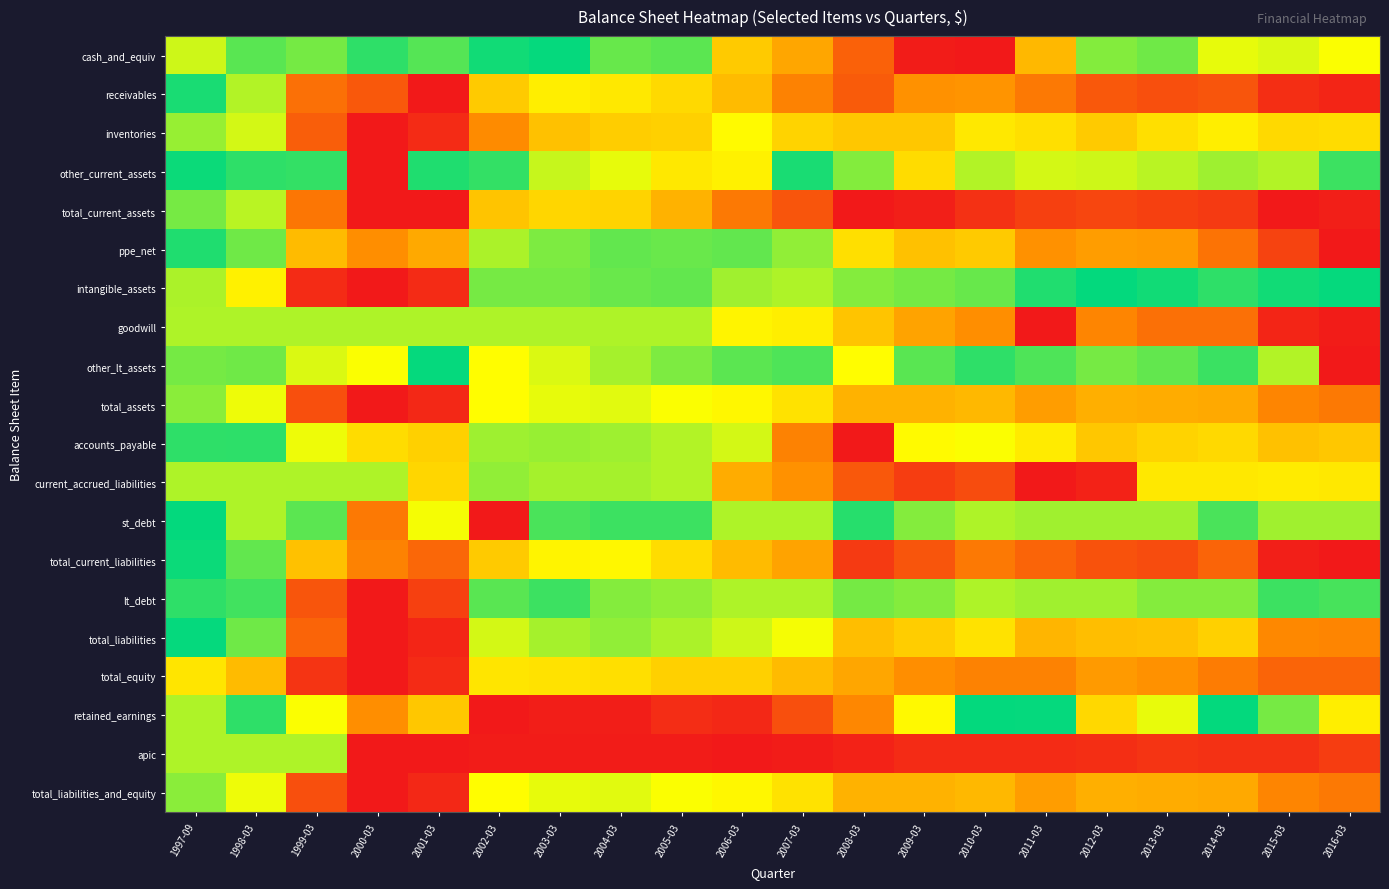

Reading right to left, extract all data points from this chart.

cash_and_equiv: 2016-03=0.4	2015-03=0.4	2014-03=0.4	2013-03=0.2	2012-03=0.3	2011-03=0.6	2010-03=1.0	2009-03=1.0	2008-03=0.8	2007-03=0.6	2006-03=0.5	2005-03=0.2	2004-03=0.0	2003-03=0.1	2002-03=0.1	2001-03=0.2	2000-03=0.1	1999-03=0.0	1998-03=0.1	1997-09=0.3
receivables: 2016-03=1.0	2015-03=0.9	2014-03=0.8	2013-03=0.9	2012-03=0.8	2011-03=0.7	2010-03=0.7	2009-03=0.7	2008-03=0.8	2007-03=0.7	2006-03=0.6	2005-03=0.5	2004-03=0.5	2003-03=0.4	2002-03=0.5	2001-03=1.0	2000-03=0.8	1999-03=0.8	1998-03=0.3	1997-09=0.1
inventories: 2016-03=0.5	2015-03=0.5	2014-03=0.4	2013-03=0.5	2012-03=0.5	2011-03=0.5	2010-03=0.5	2009-03=0.5	2008-03=0.5	2007-03=0.5	2006-03=0.4	2005-03=0.5	2004-03=0.5	2003-03=0.6	2002-03=0.7	2001-03=0.9	2000-03=1.0	1999-03=0.8	1998-03=0.3	1997-09=0.3
other_current_assets: 2016-03=0.1	2015-03=0.3	2014-03=0.3	2013-03=0.3	2012-03=0.3	2011-03=0.3	2010-03=0.3	2009-03=0.5	2008-03=0.3	2007-03=0.1	2006-03=0.4	2005-03=0.5	2004-03=0.4	2003-03=0.3	2002-03=0.2	2001-03=0.1	2000-03=1.0	1999-03=0.2	1998-03=0.1	1997-09=0.1
total_current_assets: 2016-03=1.0	2015-03=1.0	2014-03=0.9	2013-03=0.9	2012-03=0.9	2011-03=0.9	2010-03=0.9	2009-03=1.0	2008-03=1.0	2007-03=0.8	2006-03=0.7	2005-03=0.6	2004-03=0.5	2003-03=0.5	2002-03=0.6	2001-03=1.0	2000-03=1.0	1999-03=0.8	1998-03=0.3	1997-09=0.2
ppe_net: 2016-03=1.0	2015-03=0.9	2014-03=0.8	2013-03=0.7	2012-03=0.7	2011-03=0.7	2010-03=0.5	2009-03=0.6	2008-03=0.5	2007-03=0.3	2006-03=0.2	2005-03=0.2	2004-03=0.2	2003-03=0.2	2002-03=0.3	2001-03=0.6	2000-03=0.7	1999-03=0.6	1998-03=0.2	1997-09=0.1
intangible_assets: 2016-03=0.1	2015-03=0.1	2014-03=0.1	2013-03=0.1	2012-03=0.1	2011-03=0.1	2010-03=0.0	2009-03=0.0	2008-03=0.0	2007-03=0.0	2006-03=0.0	2005-03=0.2	2004-03=0.2	2003-03=0.2	2002-03=0.2	2001-03=0.9	2000-03=1.0	1999-03=0.9	1998-03=0.4	1997-09=0.3
goodwill: 2016-03=1.0	2015-03=1.0	2014-03=0.8	2013-03=0.8	2012-03=0.7	2011-03=1.0	2010-03=0.7	2009-03=0.6	2008-03=0.6	2007-03=0.4	2006-03=0.4	2005-03=0.0	2004-03=0.0	2003-03=0.0	2002-03=0.0	2001-03=0.0	2000-03=0.0	1999-03=0.0	1998-03=0.0	1997-09=0.0
other_lt_assets: 2016-03=1.0	2015-03=0.3	2014-03=0.2	2013-03=0.2	2012-03=0.2	2011-03=0.2	2010-03=0.1	2009-03=0.1	2008-03=0.4	2007-03=0.2	2006-03=0.2	2005-03=0.2	2004-03=0.3	2003-03=0.4	2002-03=0.4	2001-03=0.1	2000-03=0.4	1999-03=0.4	1998-03=0.2	1997-09=0.0
total_assets: 2016-03=0.7	2015-03=0.7	2014-03=0.6	2013-03=0.6	2012-03=0.6	2011-03=0.6	2010-03=0.6	2009-03=0.6	2008-03=0.6	2007-03=0.5	2006-03=0.4	2005-03=0.4	2004-03=0.4	2003-03=0.4	2002-03=0.4	2001-03=1.0	2000-03=1.0	1999-03=0.9	1998-03=0.4	1997-09=0.3
accounts_payable: 2016-03=0.5	2015-03=0.6	2014-03=0.5	2013-03=0.5	2012-03=0.5	2011-03=0.5	2010-03=0.4	2009-03=0.4	2008-03=1.0	2007-03=0.7	2006-03=0.3	2005-03=0.3	2004-03=0.3	2003-03=0.3	2002-03=0.3	2001-03=0.5	2000-03=0.5	1999-03=0.4	1998-03=0.2	1997-09=0.1
current_accrued_liabilities: 2016-03=0.5	2015-03=0.4	2014-03=0.5	2013-03=0.5	2012-03=1.0	2011-03=1.0	2010-03=0.9	2009-03=0.9	2008-03=0.8	2007-03=0.7	2006-03=0.6	2005-03=0.3	2004-03=0.3	2003-03=0.3	2002-03=0.3	2001-03=0.5	2000-03=0.0	1999-03=0.0	1998-03=0.0	1997-09=0.0
st_debt: 2016-03=0.0	2015-03=0.0	2014-03=0.1	2013-03=0.0	2012-03=0.0	2011-03=0.0	2010-03=0.0	2009-03=0.0	2008-03=0.1	2007-03=0.0	2006-03=0.0	2005-03=0.1	2004-03=0.1	2003-03=0.1	2002-03=1.0	2001-03=0.4	2000-03=0.7	1999-03=0.2	1998-03=0.0	1997-09=0.1
total_current_liabilities: 2016-03=1.0	2015-03=1.0	2014-03=0.8	2013-03=0.9	2012-03=0.8	2011-03=0.8	2010-03=0.7	2009-03=0.8	2008-03=0.9	2007-03=0.6	2006-03=0.6	2005-03=0.5	2004-03=0.4	2003-03=0.4	2002-03=0.5	2001-03=0.8	2000-03=0.7	1999-03=0.6	1998-03=0.2	1997-09=0.1
lt_debt: 2016-03=0.2	2015-03=0.1	2014-03=0.0	2013-03=0.0	2012-03=0.0	2011-03=0.0	2010-03=0.0	2009-03=0.0	2008-03=0.0	2007-03=0.0	2006-03=0.0	2005-03=0.0	2004-03=0.0	2003-03=0.1	2002-03=0.1	2001-03=0.9	2000-03=1.0	1999-03=0.8	1998-03=0.2	1997-09=0.1
total_liabilities: 2016-03=0.7	2015-03=0.7	2014-03=0.5	2013-03=0.6	2012-03=0.6	2011-03=0.6	2010-03=0.5	2009-03=0.5	2008-03=0.6	2007-03=0.4	2006-03=0.3	2005-03=0.3	2004-03=0.3	2003-03=0.3	2002-03=0.4	2001-03=1.0	2000-03=1.0	1999-03=0.8	1998-03=0.2	1997-09=0.1
total_equity: 2016-03=0.8	2015-03=0.8	2014-03=0.7	2013-03=0.7	2012-03=0.7	2011-03=0.7	2010-03=0.7	2009-03=0.7	2008-03=0.6	2007-03=0.6	2006-03=0.5	2005-03=0.5	2004-03=0.5	2003-03=0.5	2002-03=0.5	2001-03=0.9	2000-03=1.0	1999-03=0.9	1998-03=0.6	1997-09=0.5
retained_earnings: 2016-03=0.4	2015-03=0.2	2014-03=0.1	2013-03=-0.0	2012-03=-0.2	2011-03=0.1	2010-03=0.1	2009-03=-0.1	2008-03=-0.4	2007-03=-0.7	2006-03=-0.9	2005-03=-0.9	2004-03=-1.0	2003-03=-1.0	2002-03=-1.0	2001-03=0.5	2000-03=0.7	1999-03=0.4	1998-03=0.1	1997-09=0.0
apic: 2016-03=0.9	2015-03=0.9	2014-03=0.9	2013-03=0.9	2012-03=0.9	2011-03=1.0	2010-03=0.9	2009-03=1.0	2008-03=1.0	2007-03=1.0	2006-03=1.0	2005-03=1.0	2004-03=1.0	2003-03=1.0	2002-03=1.0	2001-03=1.0	2000-03=1.0	1999-03=0.0	1998-03=0.0	1997-09=0.0
total_liabilities_and_equity: 2016-03=0.7	2015-03=0.7	2014-03=0.6	2013-03=0.6	2012-03=0.6	2011-03=0.6	2010-03=0.6	2009-03=0.6	2008-03=0.6	2007-03=0.5	2006-03=0.4	2005-03=0.4	2004-03=0.4	2003-03=0.4	2002-03=0.4	2001-03=1.0	2000-03=1.0	1999-03=0.9	1998-03=0.4	1997-09=0.3